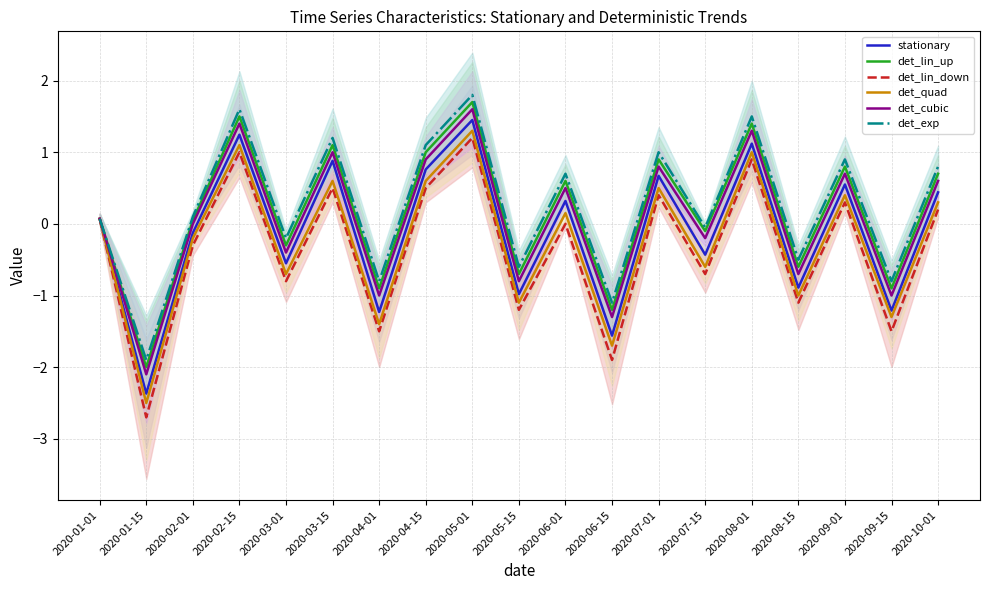

What value does the det_lin_down series have at 2020-04-01?

-1.5